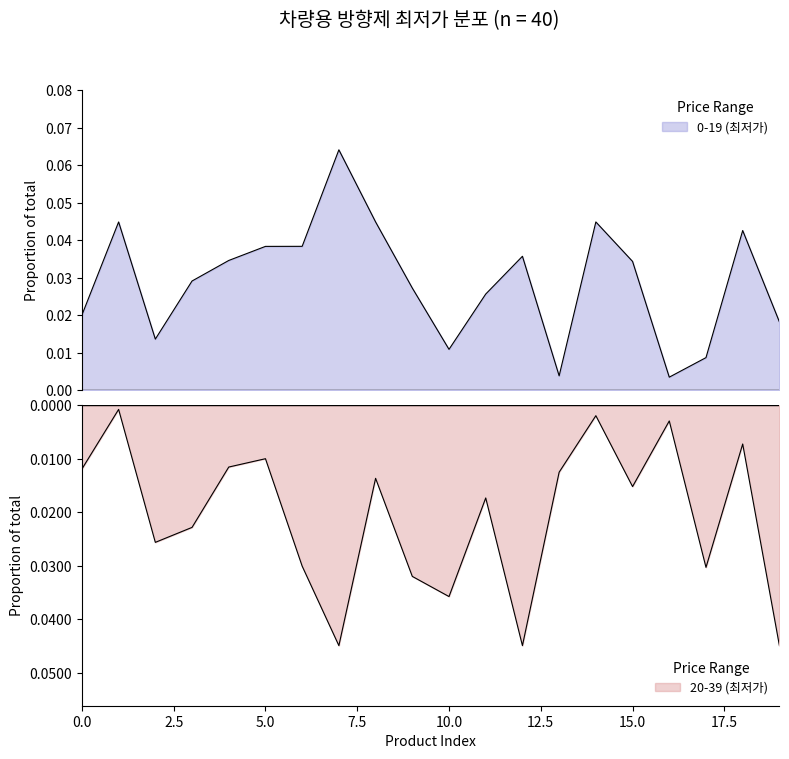

Which series has the largest total across all categories?

0-19 (최저가)